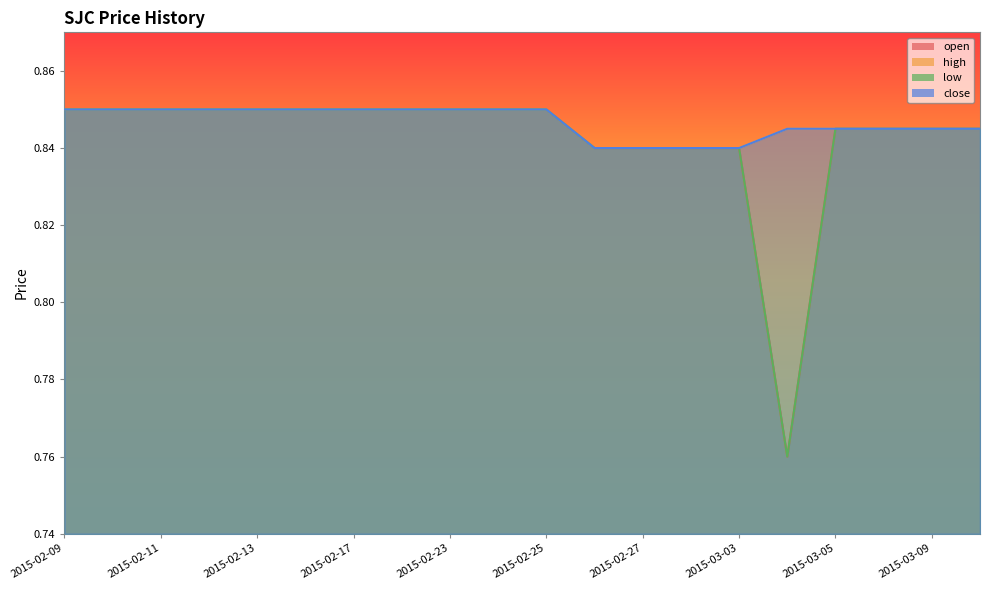

Which has a higher value, 2015-03-05 or 2015-02-18?

2015-02-18